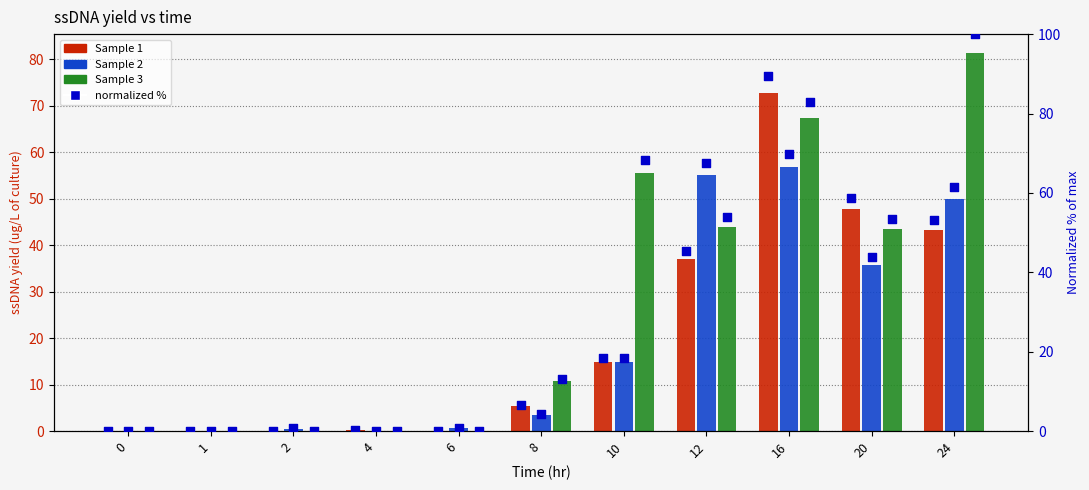

At which category is the sum across all series the highest?

16